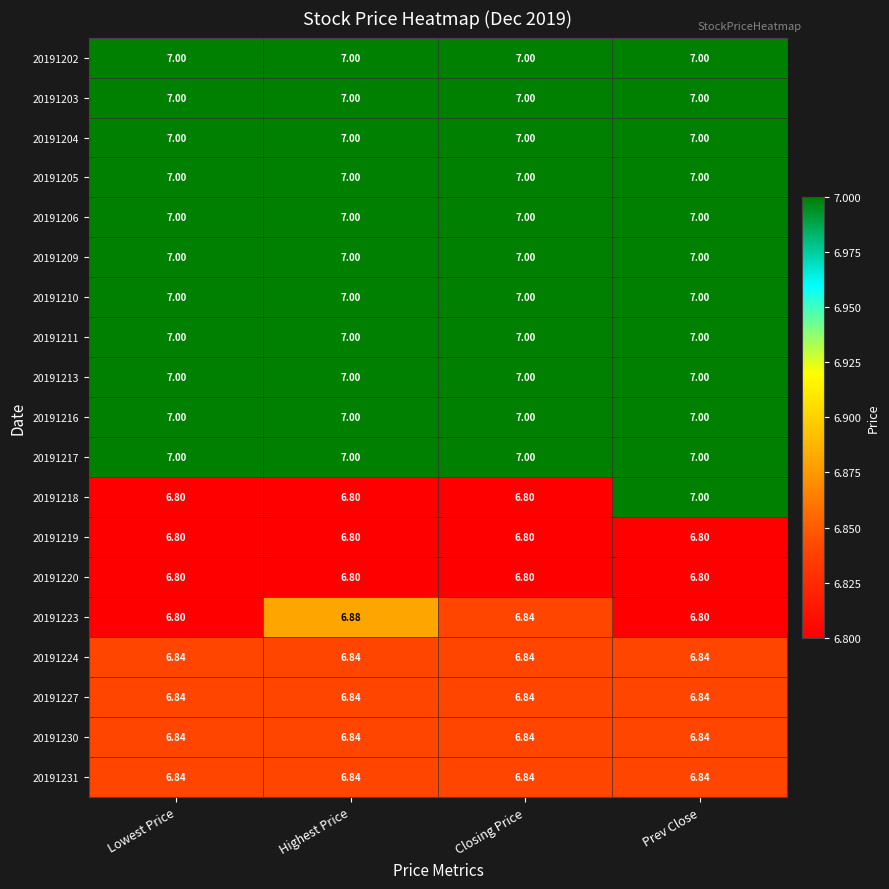

Which category has the highest value in the 20191223 series?

Highest Price